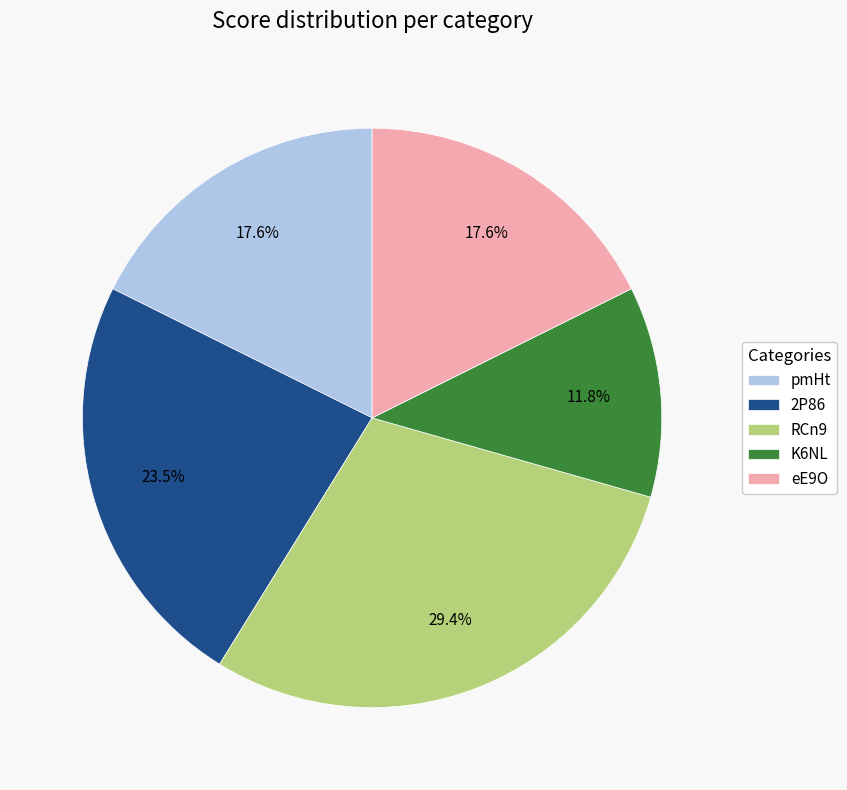

To the nearest percent, what is the combined percentage of RCn9 and pmHt?

47%